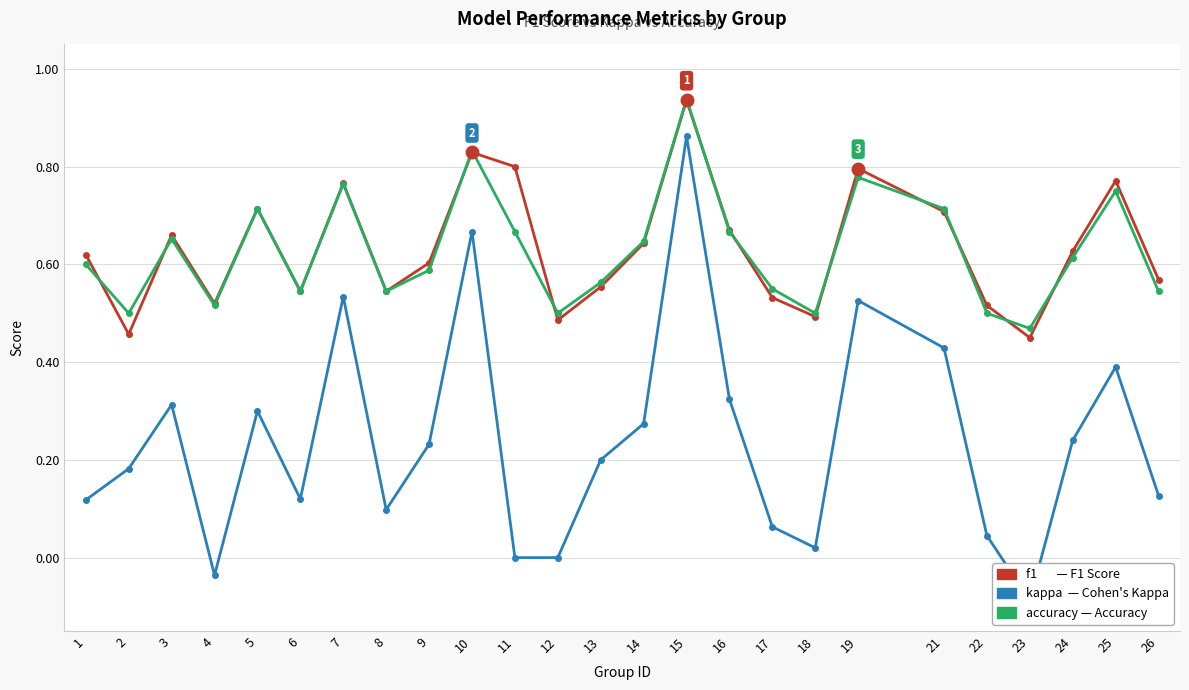

Read the kappa value at 6.

0.1